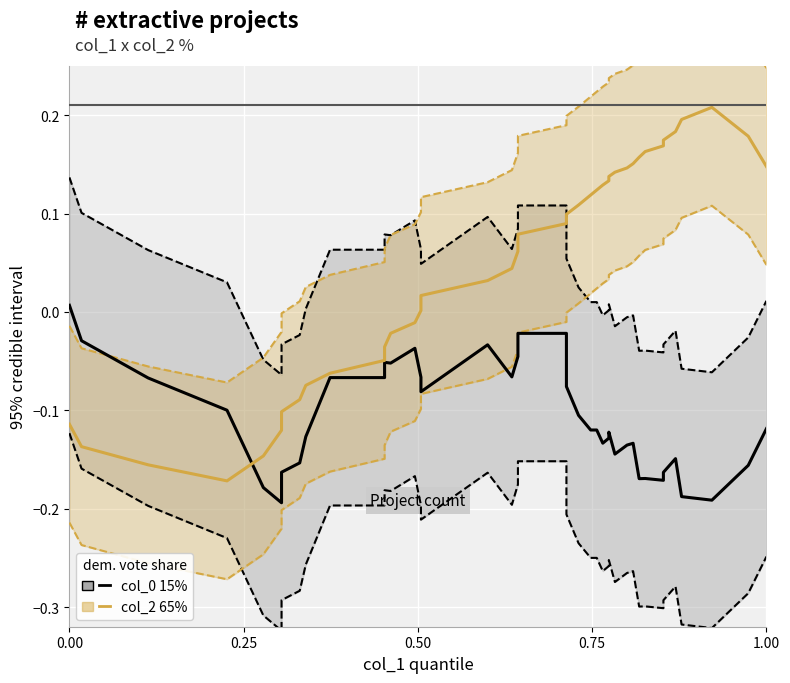

After their last crossing, which series has the higher values: col_2 (65%) or col_0 (15%)?

col_2 (65%)